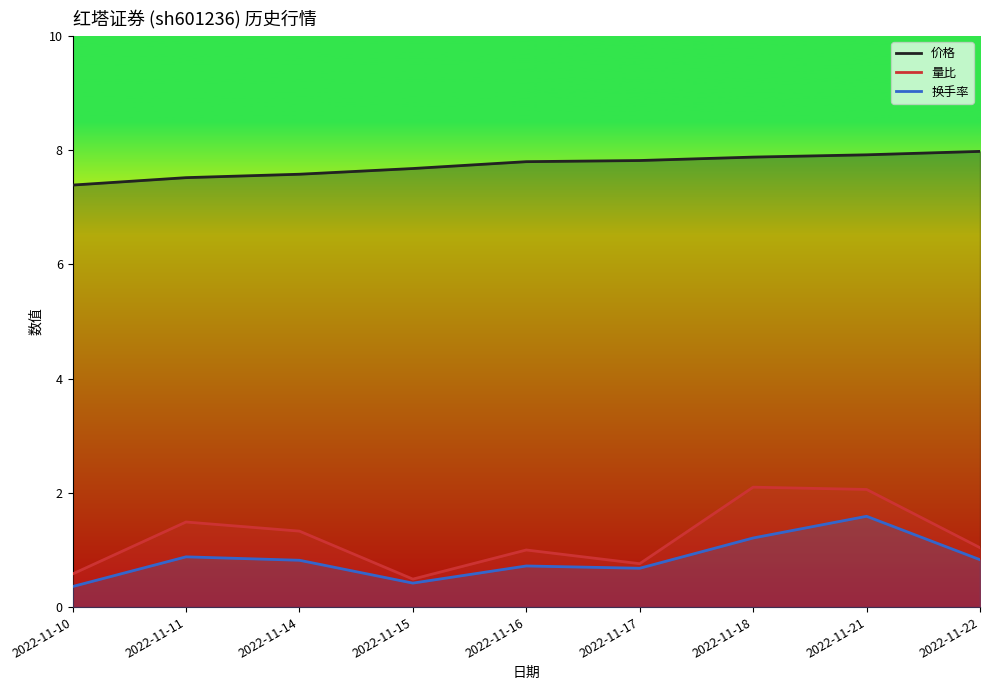

Which category has the lowest value in the 价格 series?

2022-11-10